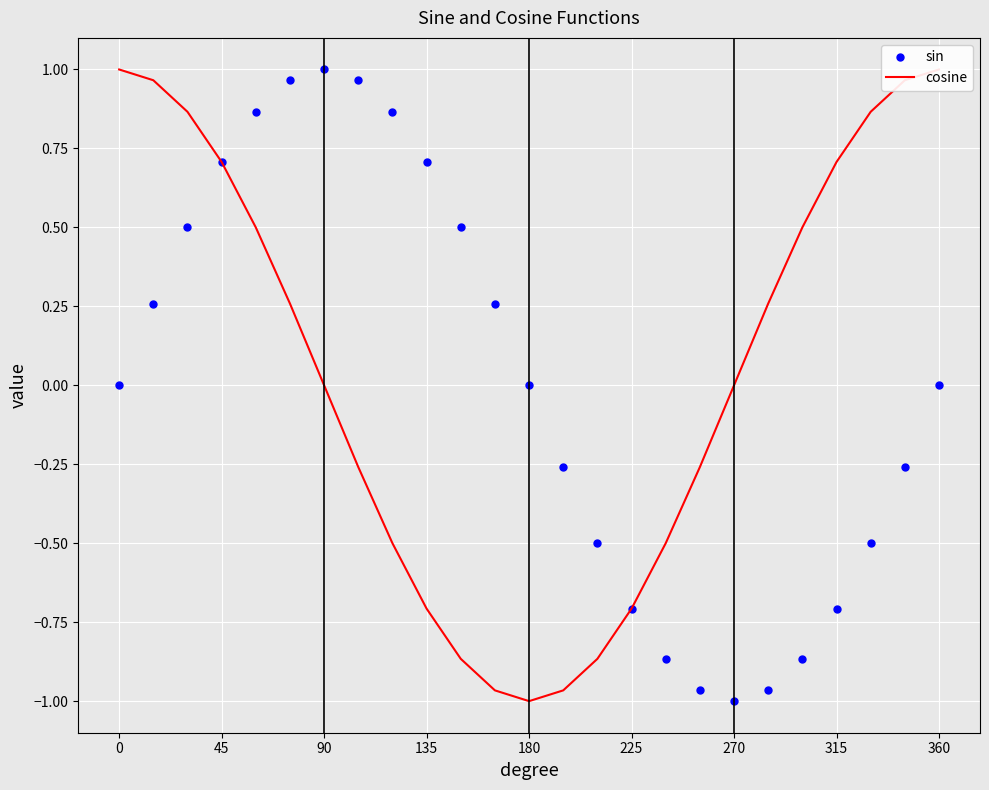

Reading left to right, what are all the values shown in this chart?

sin: 0.0	0.3	0.5	0.7	0.9	1.0	1.0	1.0	0.9	0.7	0.5	0.3	0.0	-0.3	-0.5	-0.7	-0.9	-1.0	-1.0	-1.0	-0.9	-0.7	-0.5	-0.3	-0.0
cosine: 1.0	1.0	0.9	0.7	0.5	0.3	0.0	-0.3	-0.5	-0.7	-0.9	-1.0	-1.0	-1.0	-0.9	-0.7	-0.5	-0.3	-0.0	0.3	0.5	0.7	0.9	1.0	1.0